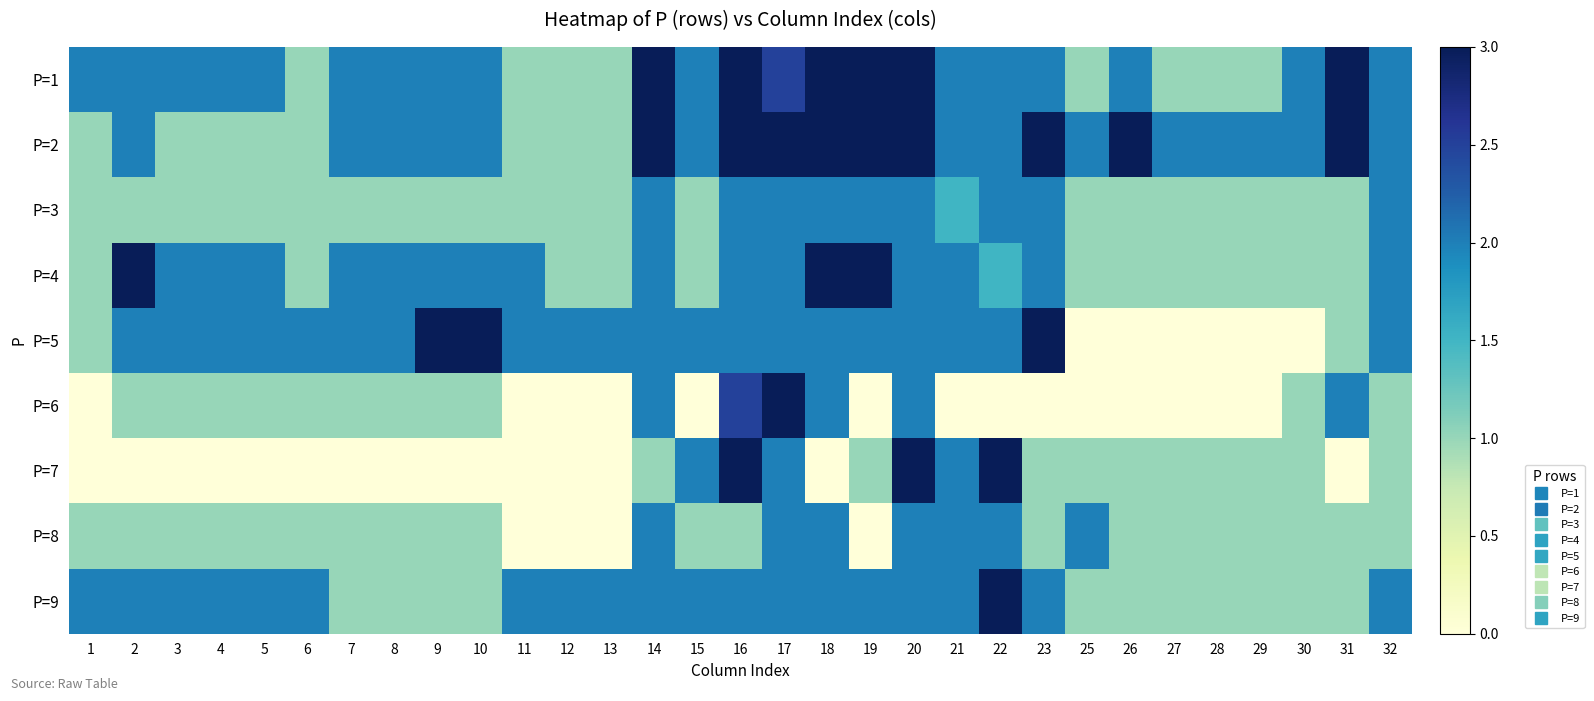

Rank the series by their maximum value, from highest to lowest.

P=1, P=2, P=4, P=5, P=6, P=7, P=9, P=3, P=8